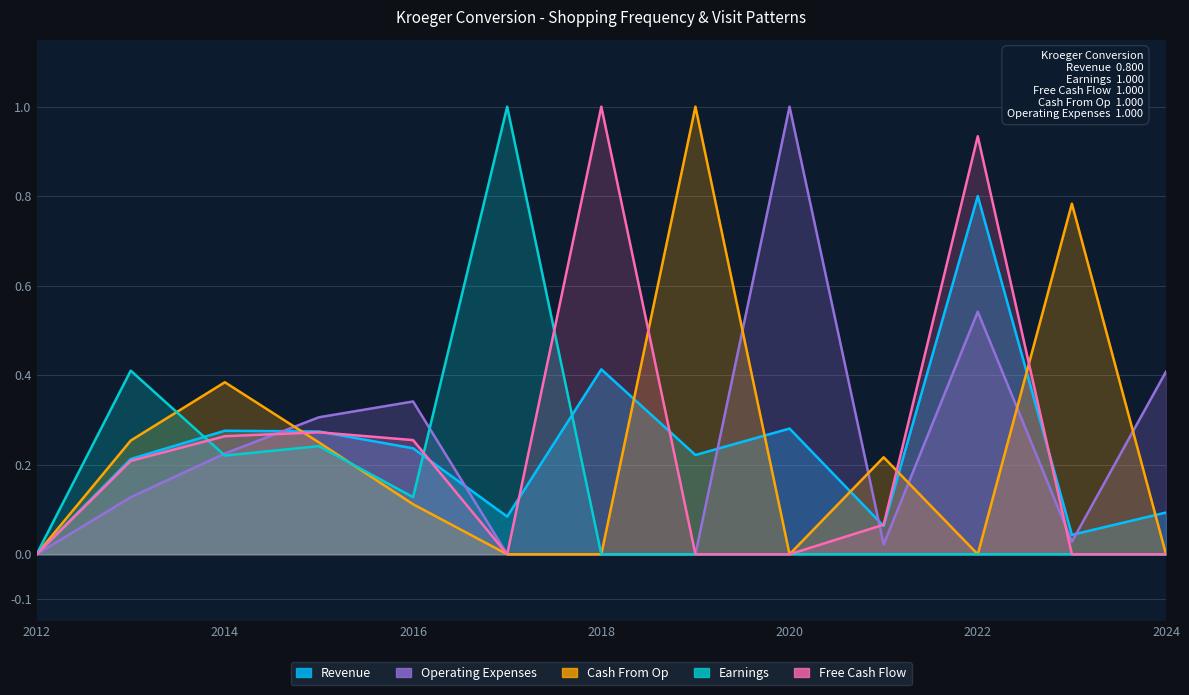

Does the chart have visible grid lines?

Yes